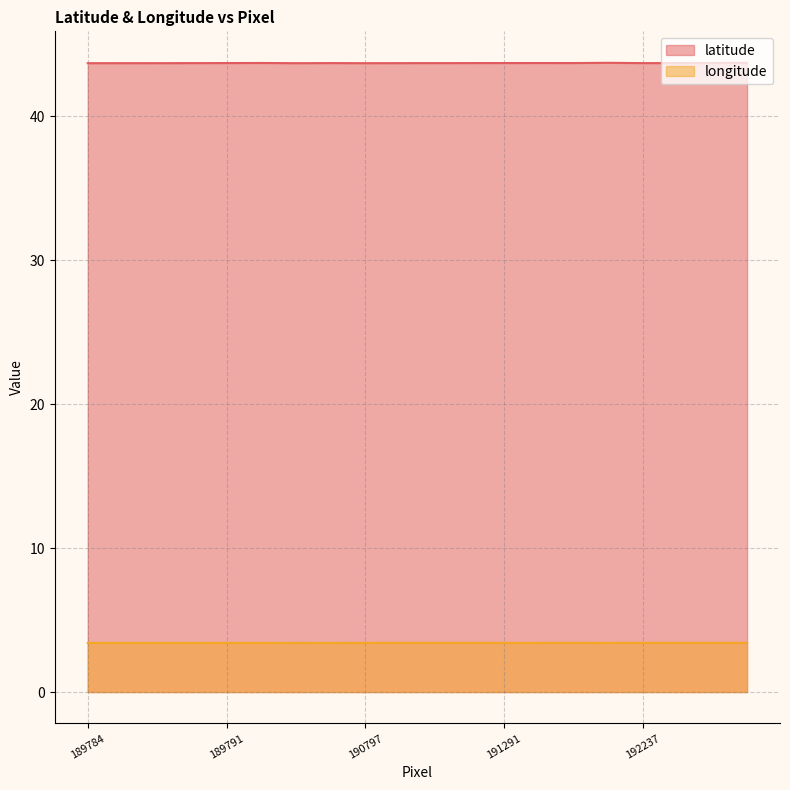

Rank the series at 191761 from highest to lowest value.

latitude, longitude